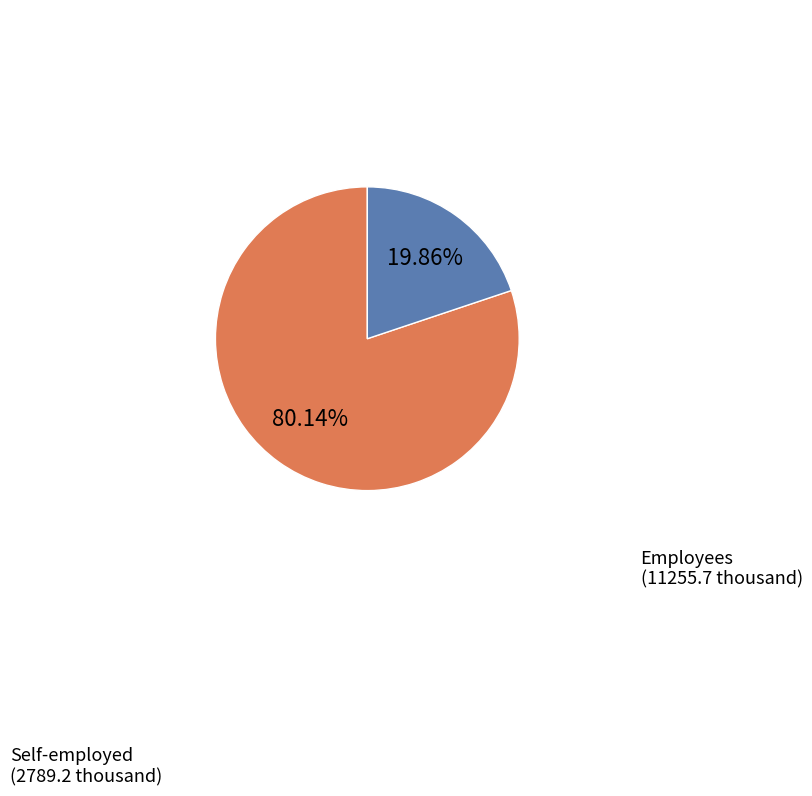

Count the number of slices in the pie.

2